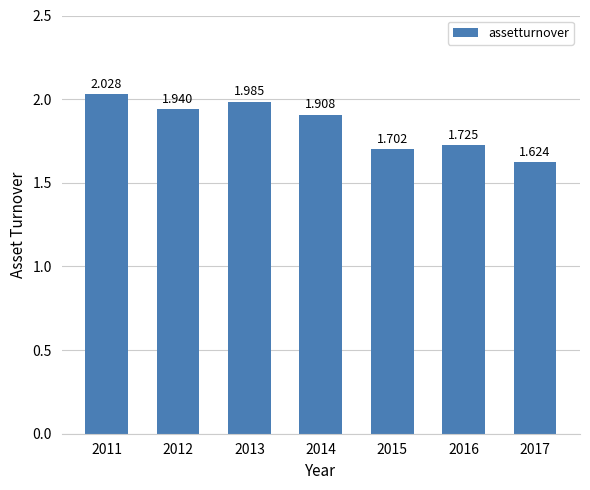

What is the average value?

1.8